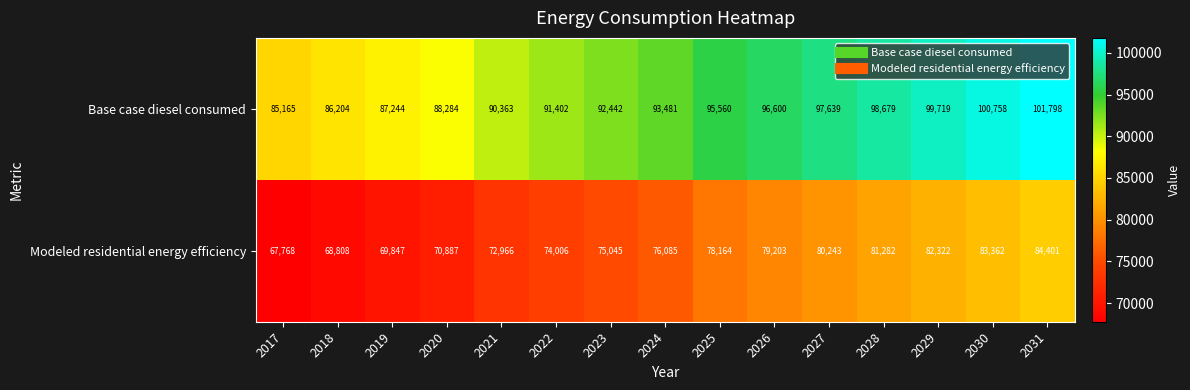

Reading left to right, what are all the values shown in this chart?

Base case diesel consumed: 2017=85165	2018=86204	2019=87244	2020=88284	2021=90363	2022=91402	2023=92442	2024=93481	2025=95560	2026=96600	2027=97639	2028=98679	2029=99719	2030=100758	2031=101798
Modeled residential energy efficiency: 2017=67768	2018=68808	2019=69847	2020=70887	2021=72966	2022=74006	2023=75045	2024=76085	2025=78164	2026=79203	2027=80243	2028=81282	2029=82322	2030=83362	2031=84401